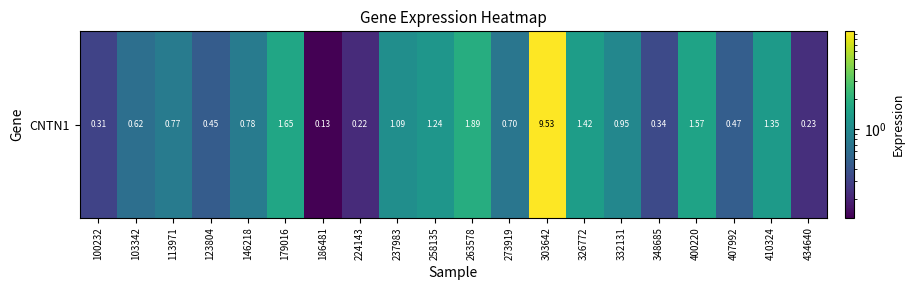

Reading left to right, extract all data points from this chart.

0.3	0.6	0.8	0.5	0.8	1.6	0.1	0.2	1.1	1.2	1.9	0.7	9.5	1.4	0.9	0.3	1.6	0.5	1.4	0.2